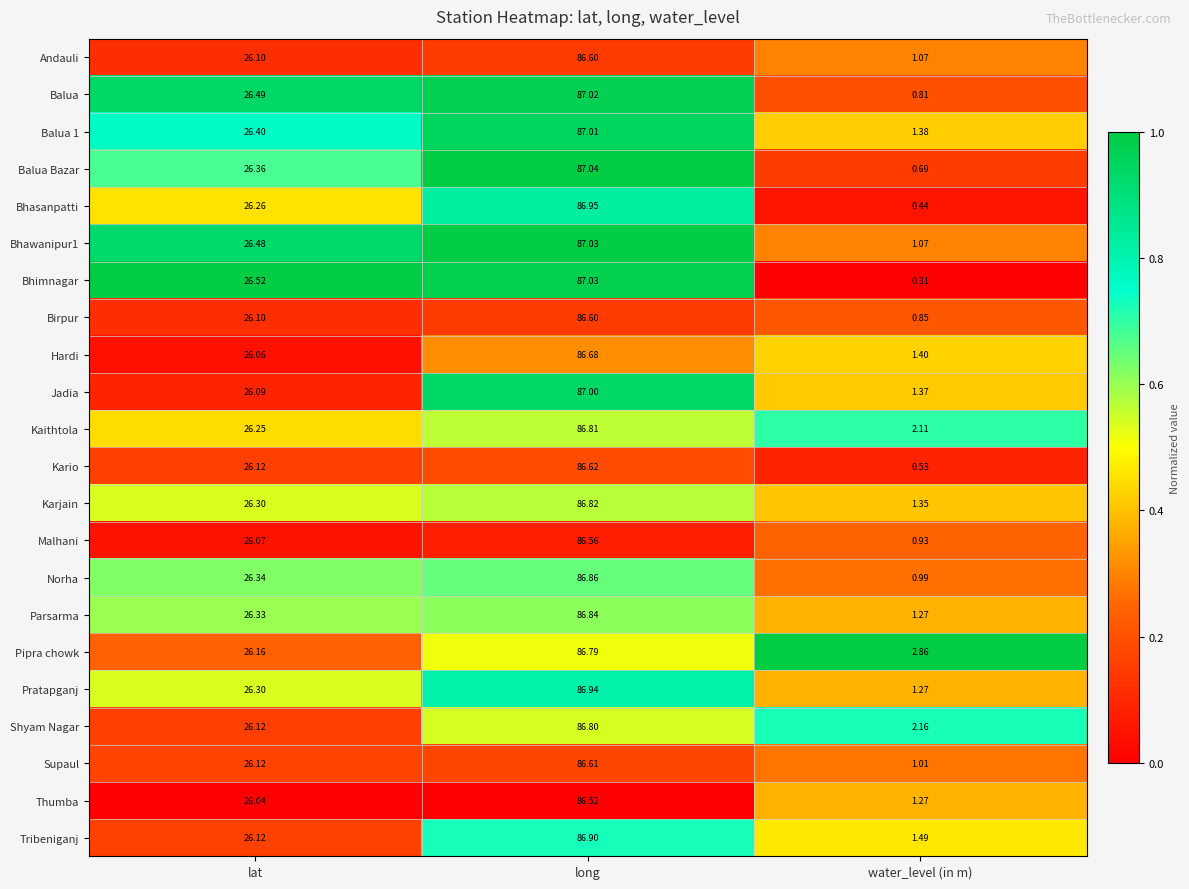

Which series changed the most between long and water_level (in m)?

Bhimnagar